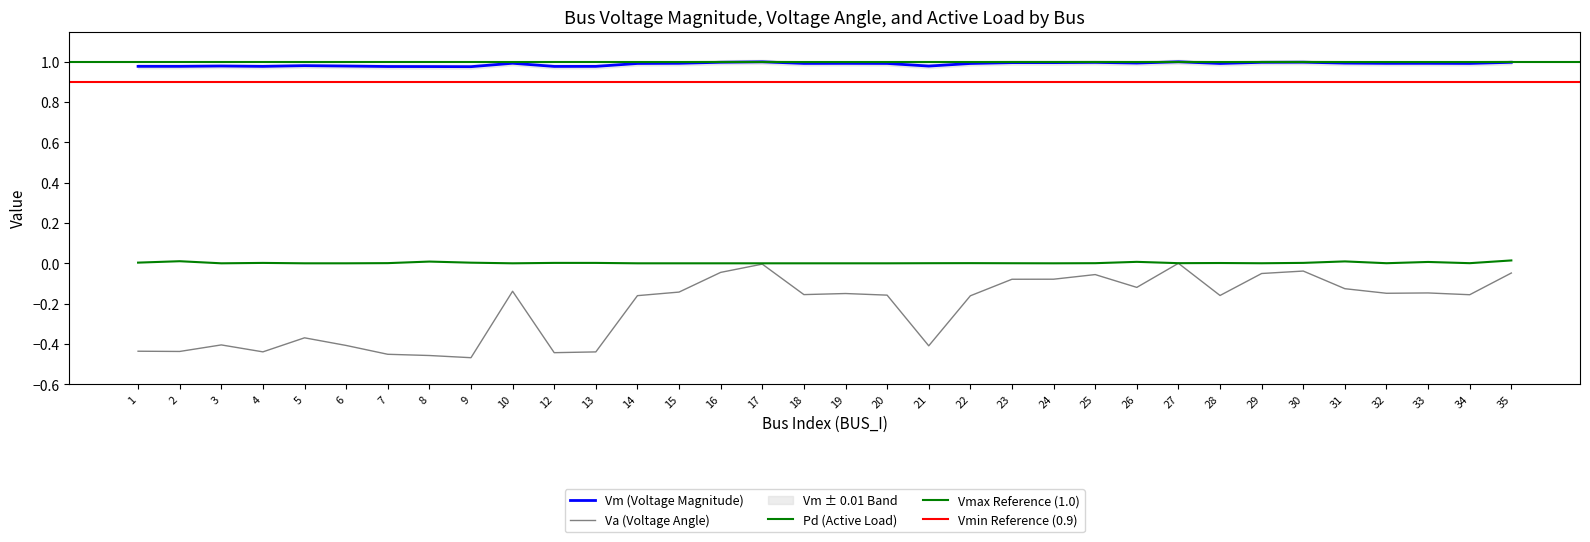

Reading left to right, what are all the values shown in this chart?

Vm: 1.0	1.0	1.0	1.0	1.0	1.0	1.0	1.0	1.0	1.0	1.0	1.0	1.0	1.0	1.0	1.0	1.0	1.0	1.0	1.0	1.0	1.0	1.0	1.0	1.0	1.0	1.0	1.0	1.0	1.0	1.0	1.0	1.0	1.0
Va: -0.4	-0.4	-0.4	-0.4	-0.4	-0.4	-0.5	-0.5	-0.5	-0.1	-0.4	-0.4	-0.2	-0.1	-0.0	-0.0	-0.2	-0.1	-0.2	-0.4	-0.2	-0.1	-0.1	-0.1	-0.1	0.0	-0.2	-0.1	-0.0	-0.1	-0.1	-0.1	-0.2	-0.0
Pd: 0.0	0.0	0.0	0.0	0.0	0.0	0.0	0.0	0.0	0.0	0.0	0.0	0.0	0.0	0.0	0.0	0.0	0.0	0.0	0.0	0.0	0.0	0.0	0.0	0.0	0.0	0.0	0.0	0.0	0.0	0.0	0.0	0.0	0.0